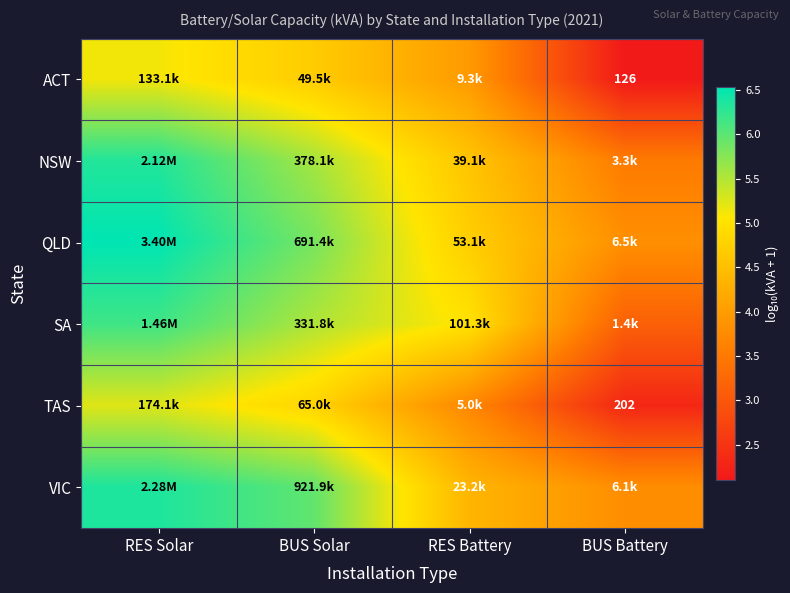

Where is QLD nearest to the value 5?

RES Battery